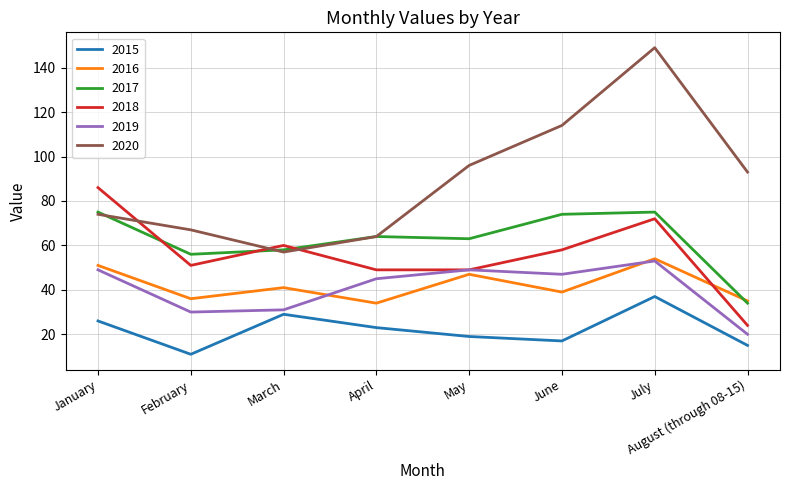

What is the average value of the 2018 series?

56